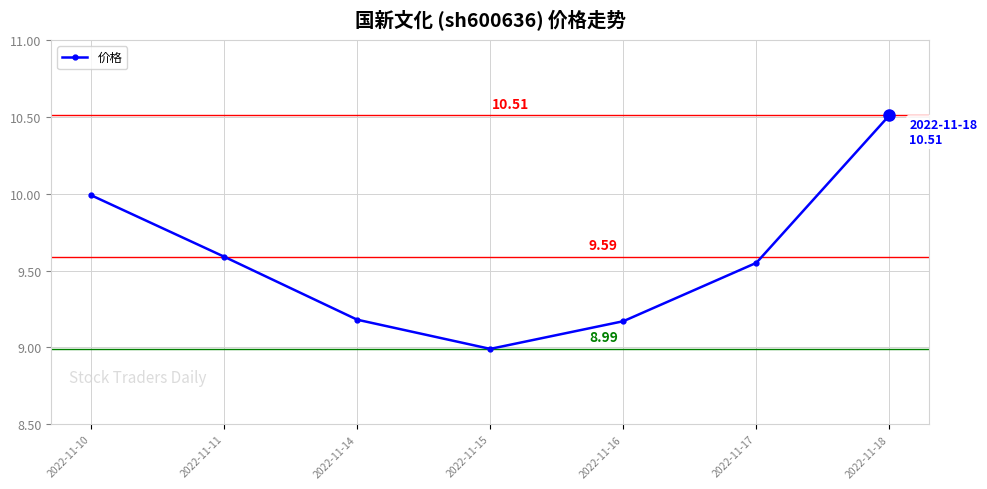

Which category has the highest value across all series?

2022-11-18